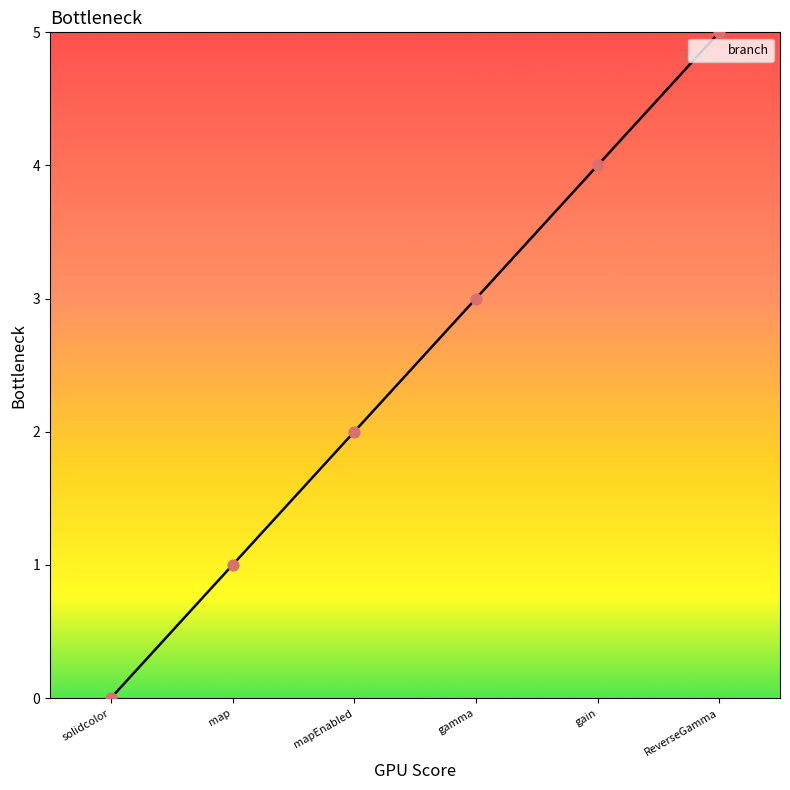

What is the change in value from map to ReverseGamma?

+4